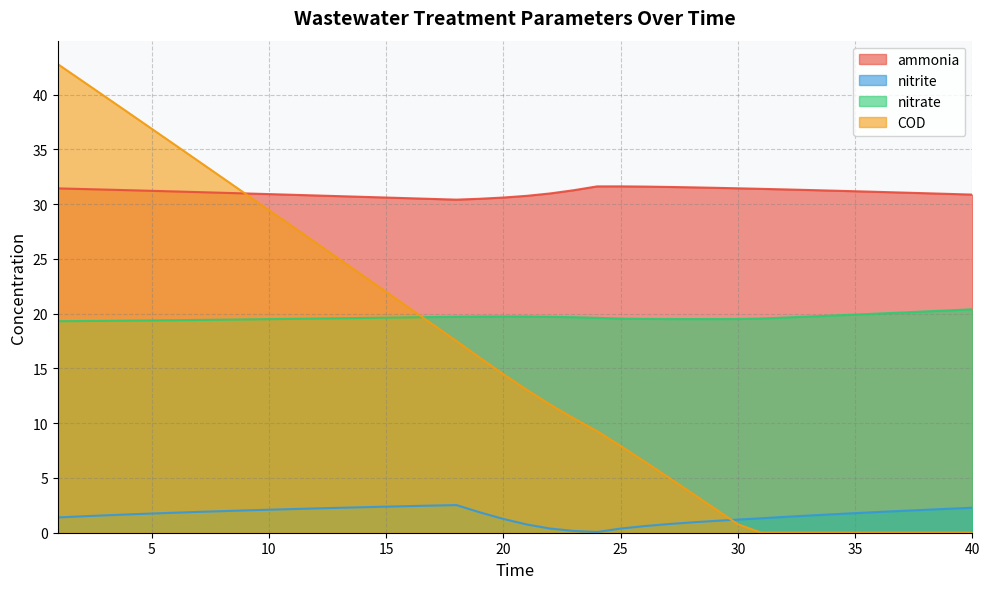

True or false: nitrite and ammonia intersect in this chart.

False